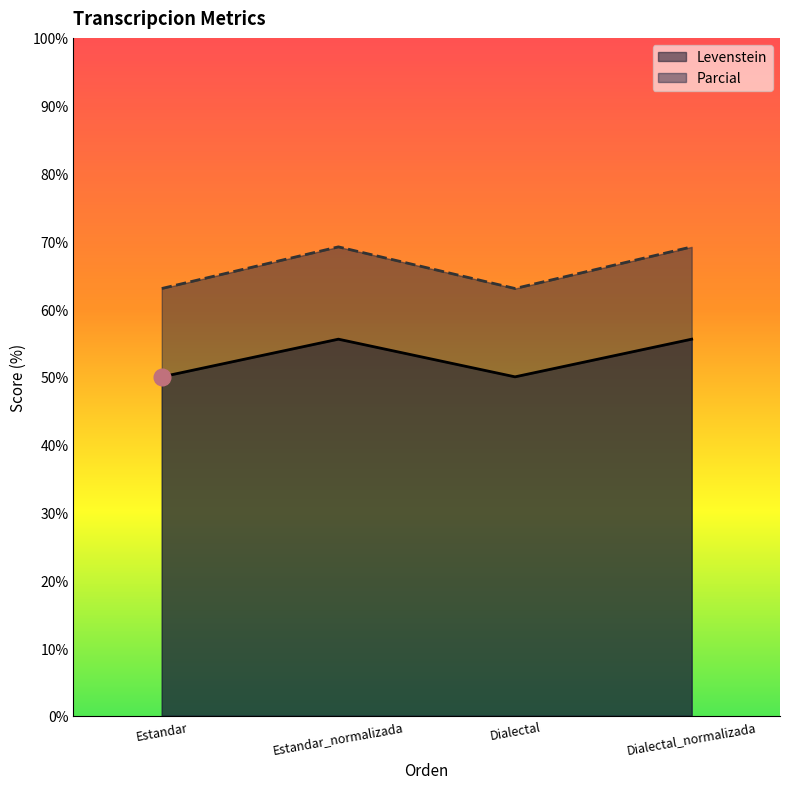

True or false: Levenstein and Parcial intersect in this chart.

False